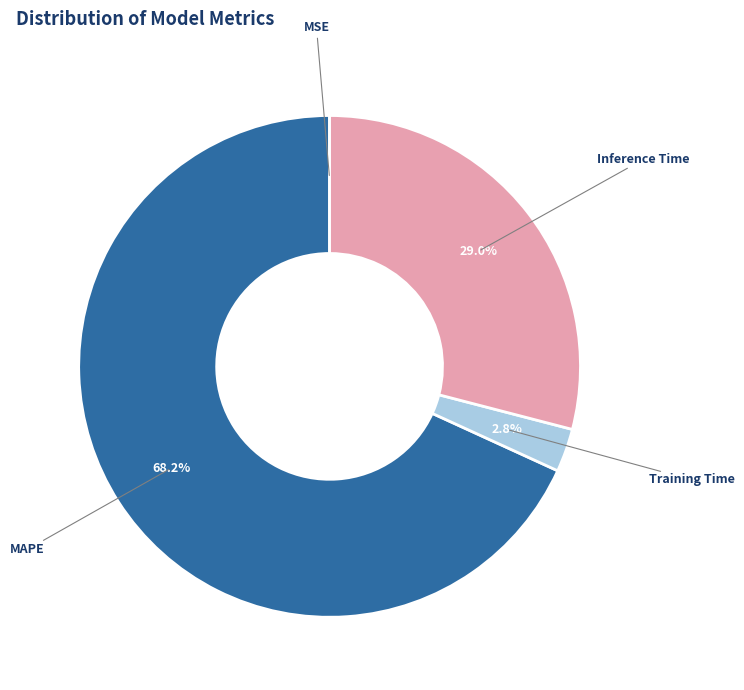

Is there a majority slice in this chart?

Yes